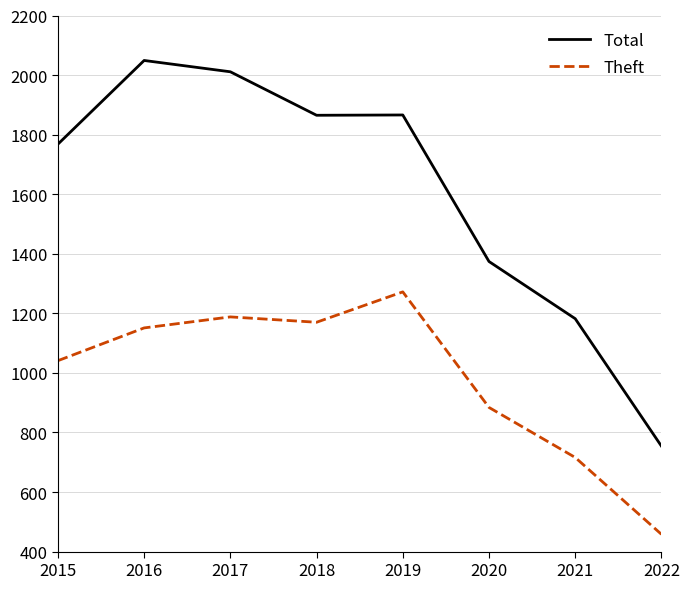

Is it true that Total equals 621 at 2015?

False